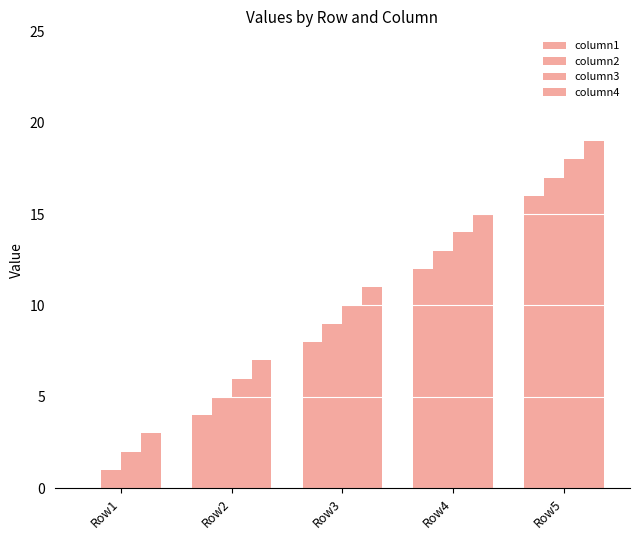

Read the column1 value at Row3.

8